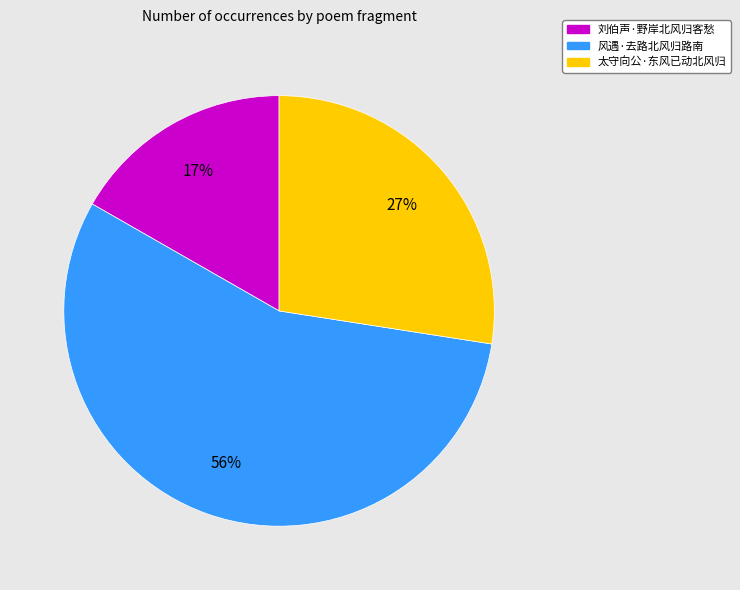

To the nearest percent, what is the combined percentage of 风遇·去路北风归路南 and 太守向公·东风已动北风归?

83%